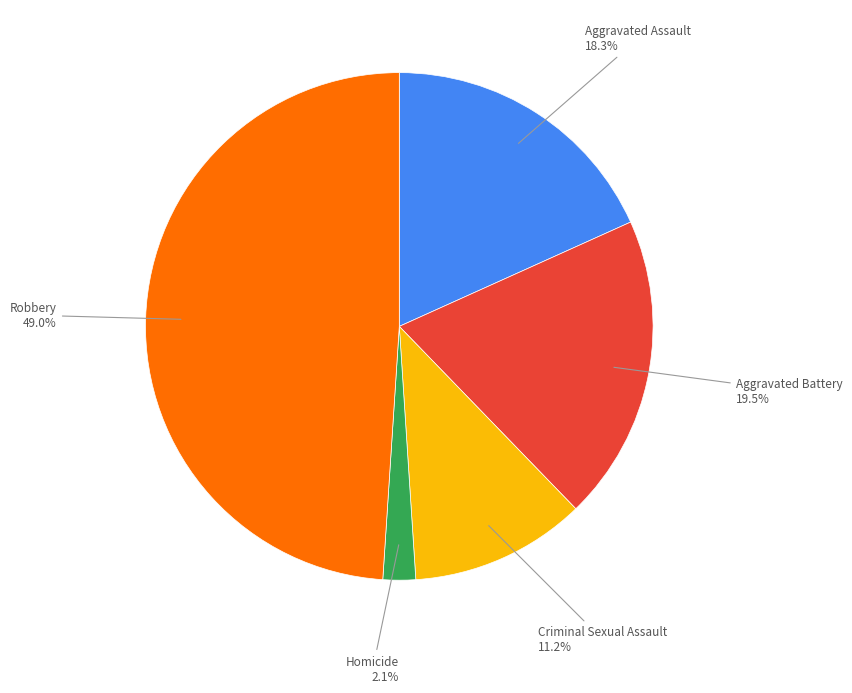

Does any single category account for the majority?

No